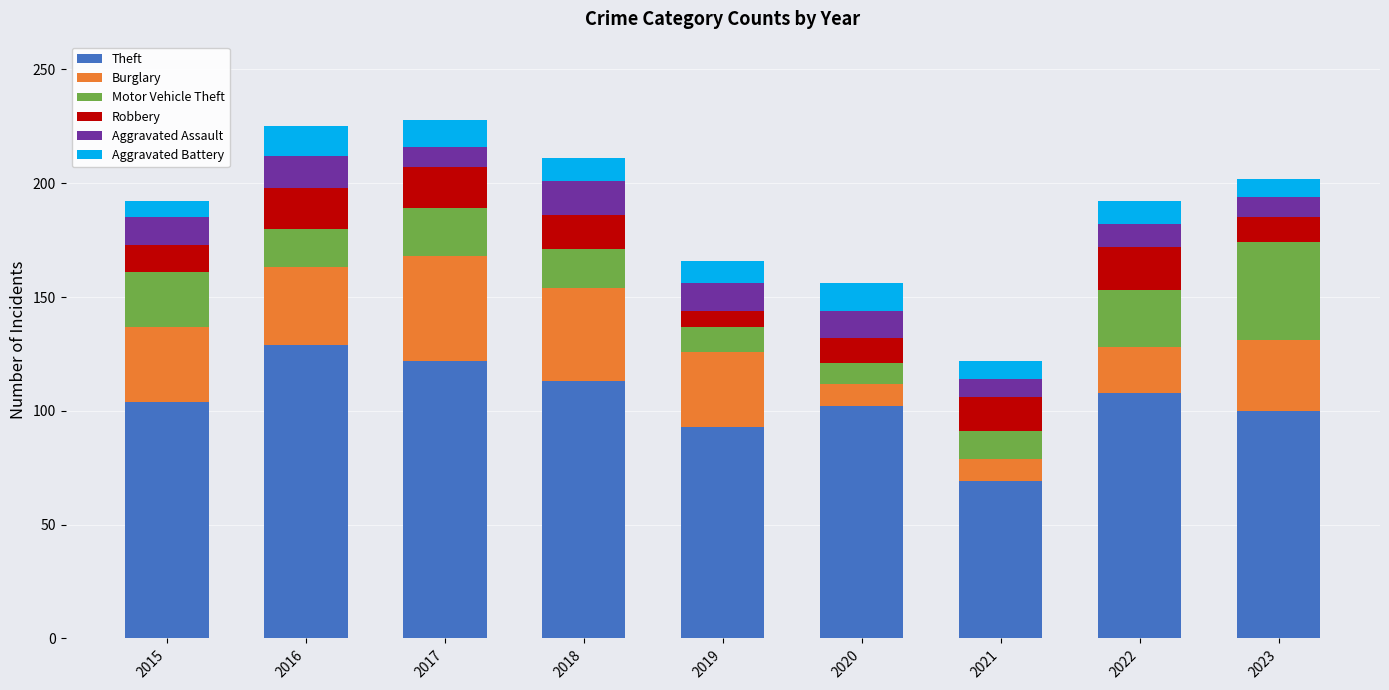

True or false: Theft has a value of 102 at 2020.

True